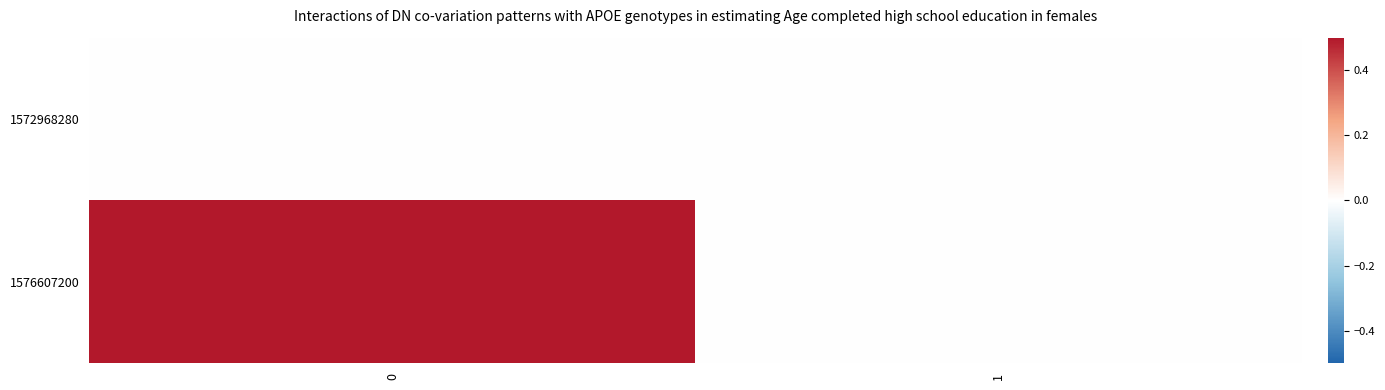

Between 1 and 0, which is larger?

1